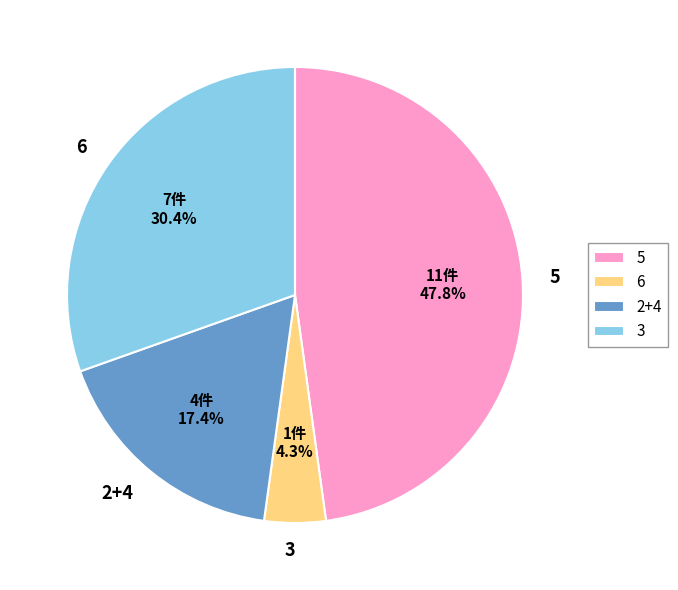

How many slices are in this pie chart?

4